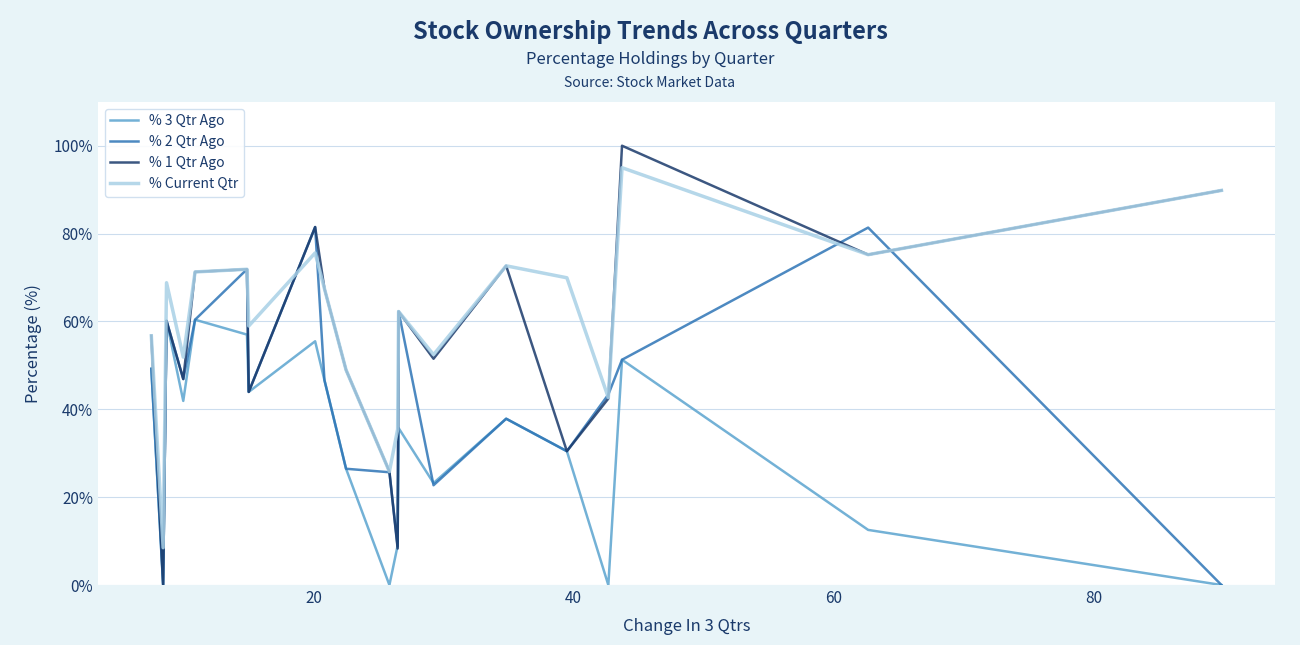

Which series has the largest total across all categories?

% Current Qtr